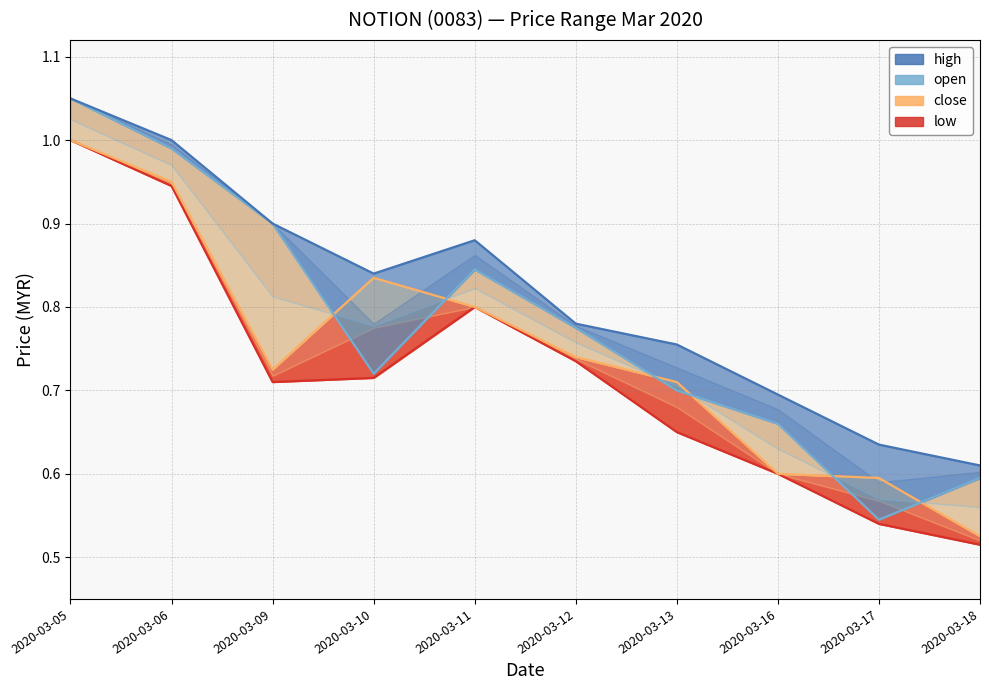

Is it true that close equals 0.7 at 2020-03-18?

False